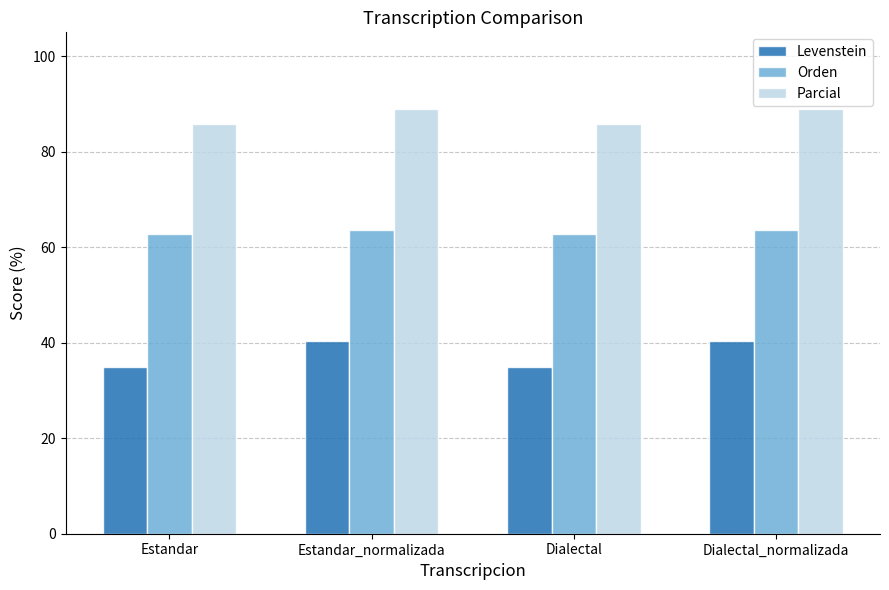

What is the smallest value displayed?

35.0